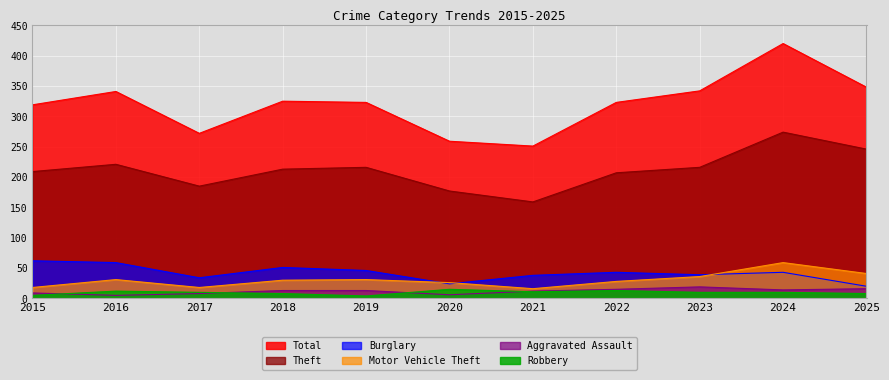

True or false: Motor Vehicle Theft and Aggravated Assault cross at least once.

False